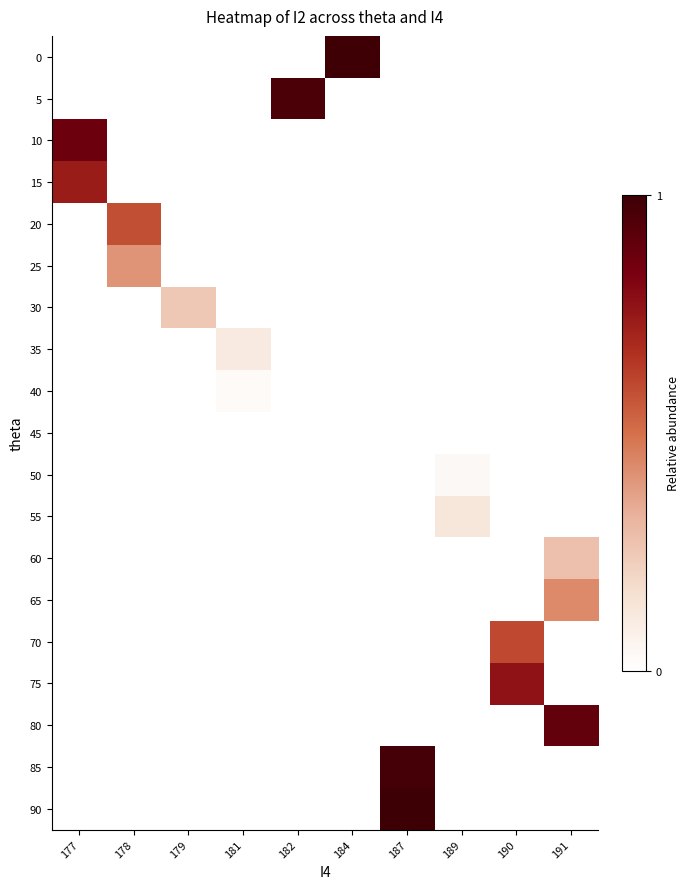

How many distinct data groups are displayed?

19